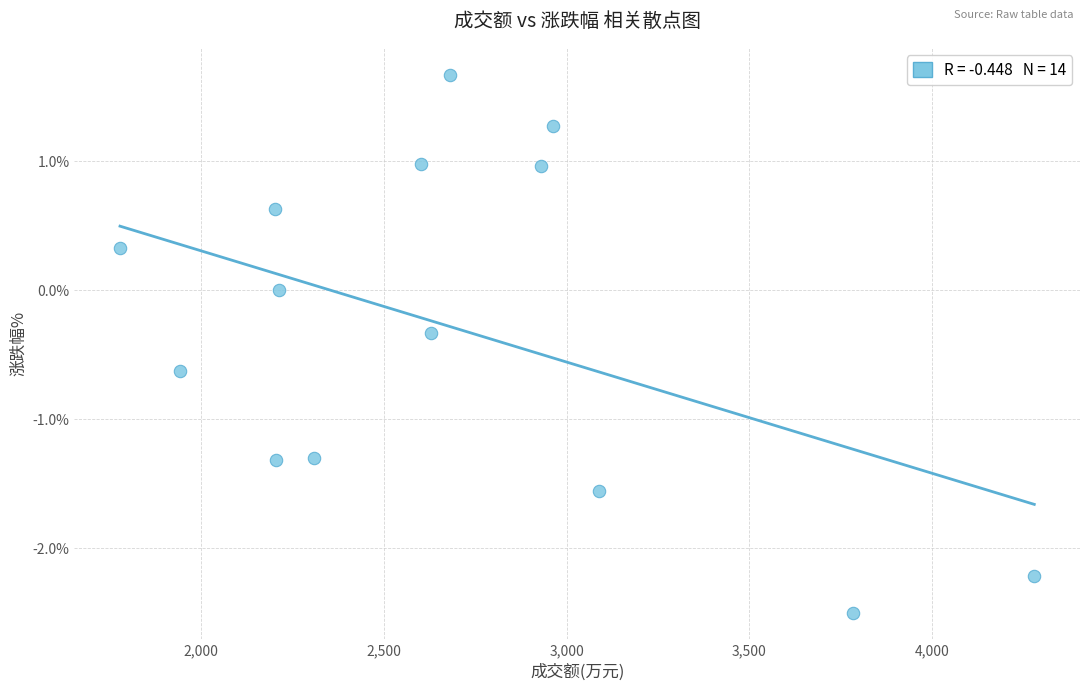

What is the range of X values (max minus min)?

2502.0